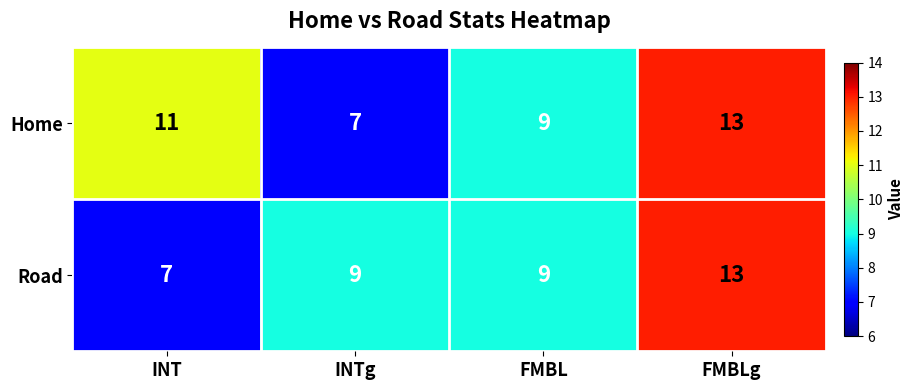

What is the sum of the Home values at INTg and FMBL?

16